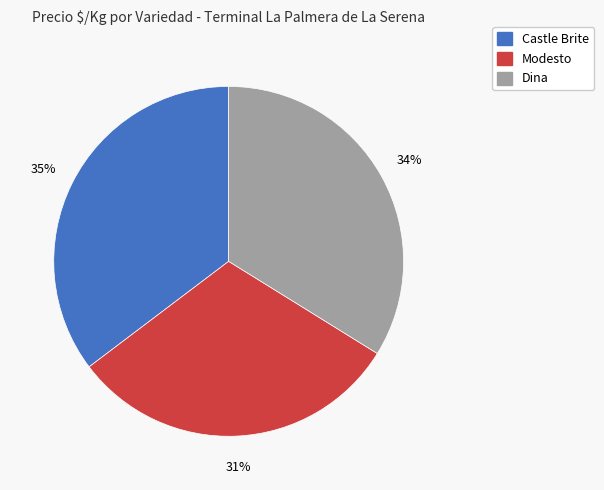

True or false: Dina accounts for 43% of the total.

False